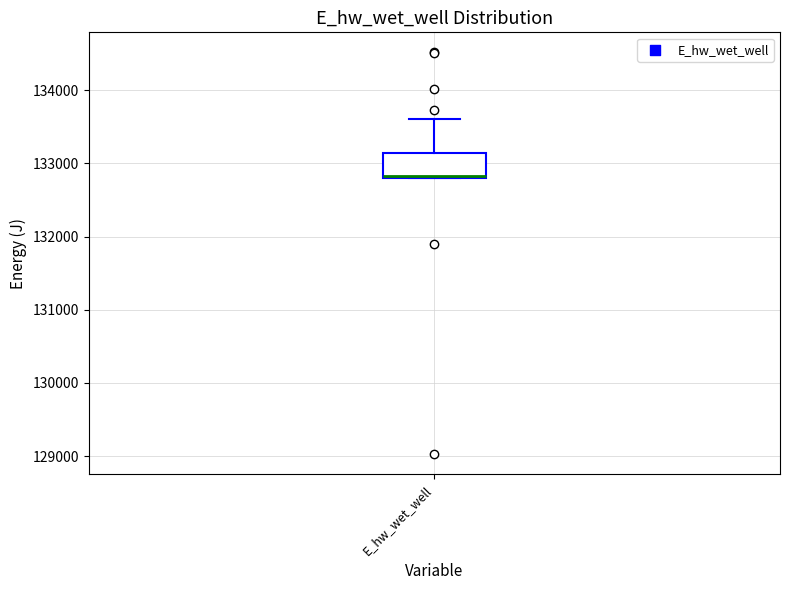

Read this box plot against the y-axis: the position of the median line, the range covered by the box, and the ends of both whiskers. The values are not printed on the chart, so give them approximately, as read against the axis.

median 132800, box 132800 to 133100, whiskers 132800 to 133600